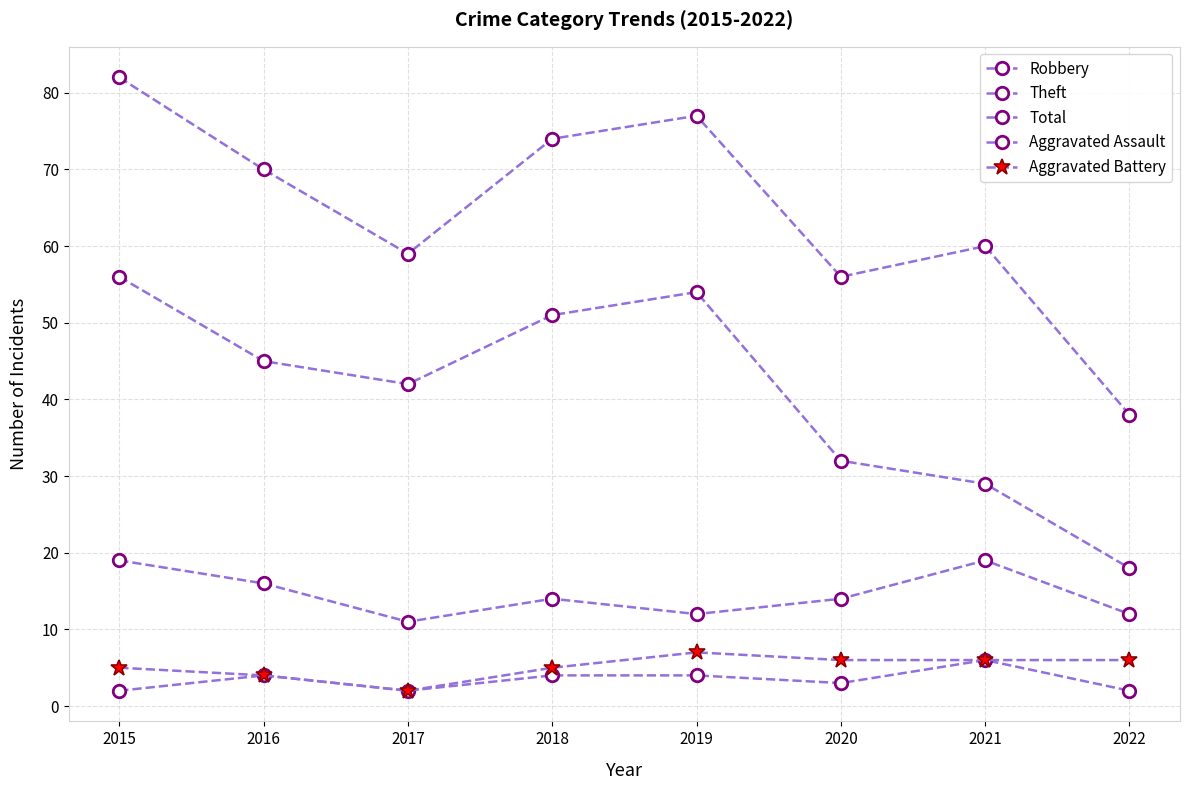

How many lines are shown in the chart?

5